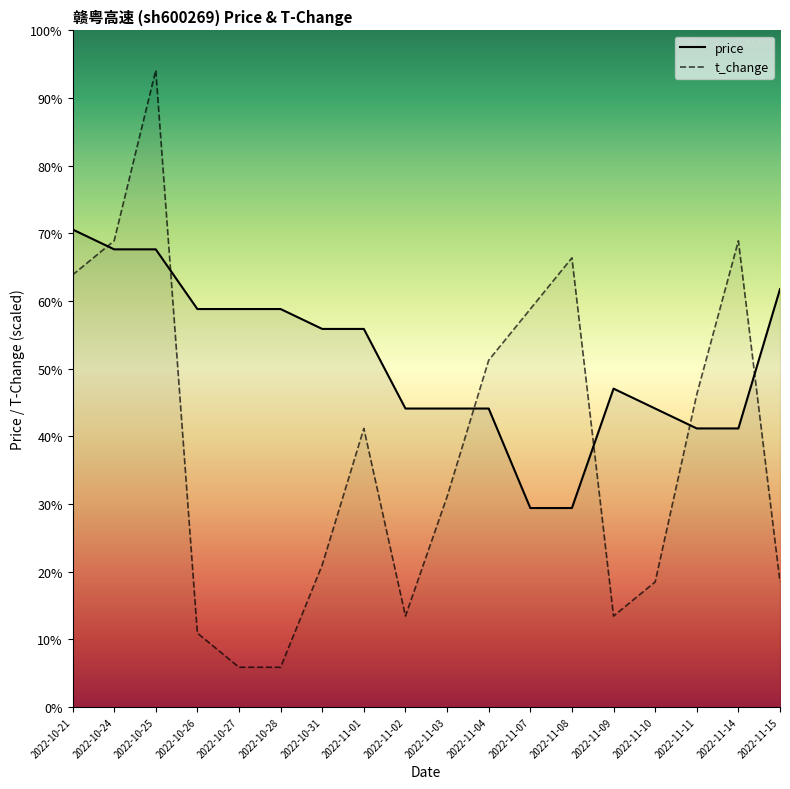

What is the maximum value shown in the chart?

3.4